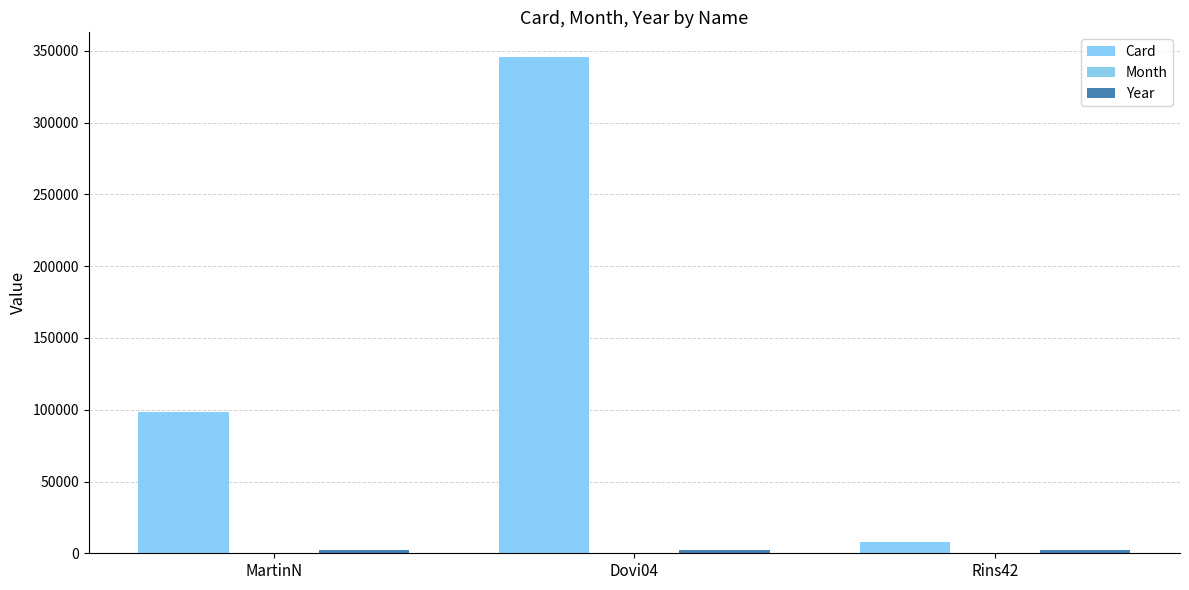

At which label is Month closest to 9?

Dovi04